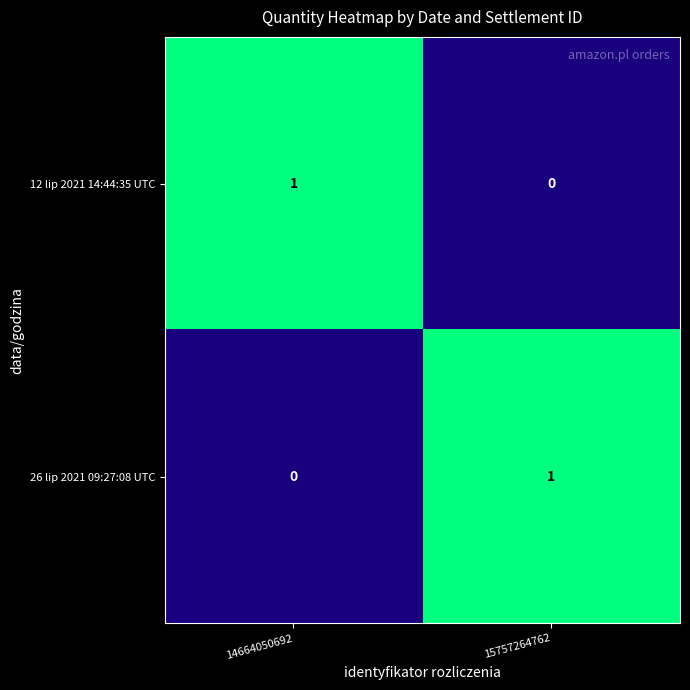

At which label does 12 lip 2021 14:44:35 UTC reach its peak?

14664050692